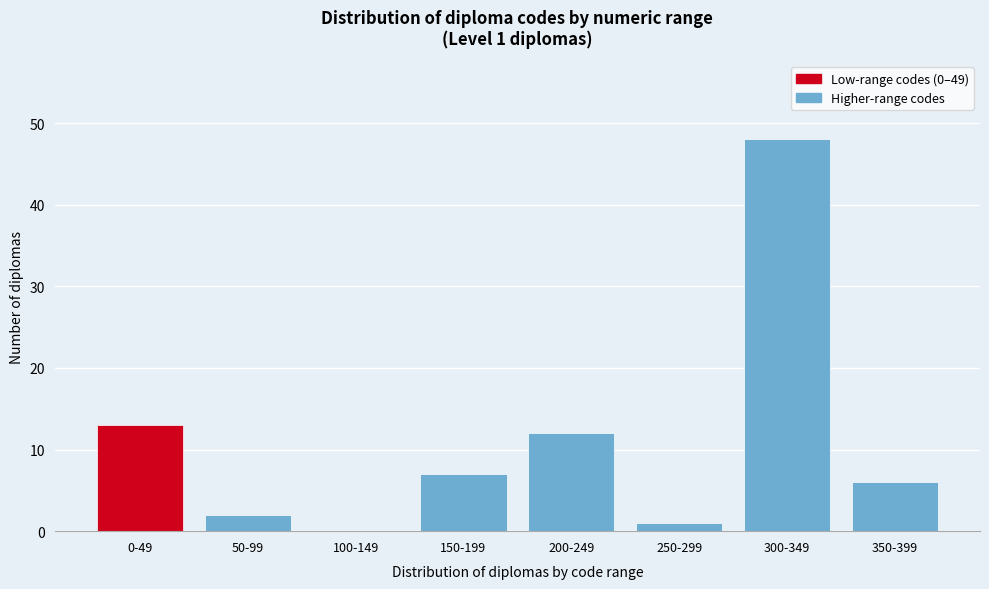

Reading left to right, list all the values displayed in this chart.

0-49=13	50-99=2	100-149=0	150-199=7	200-249=12	250-299=1	300-349=48	350-399=6